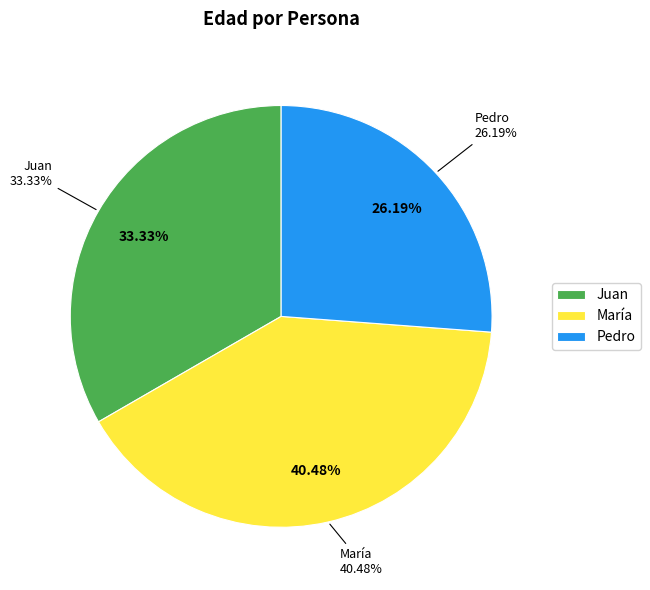

To the nearest percent, what is the average slice percentage?

33%